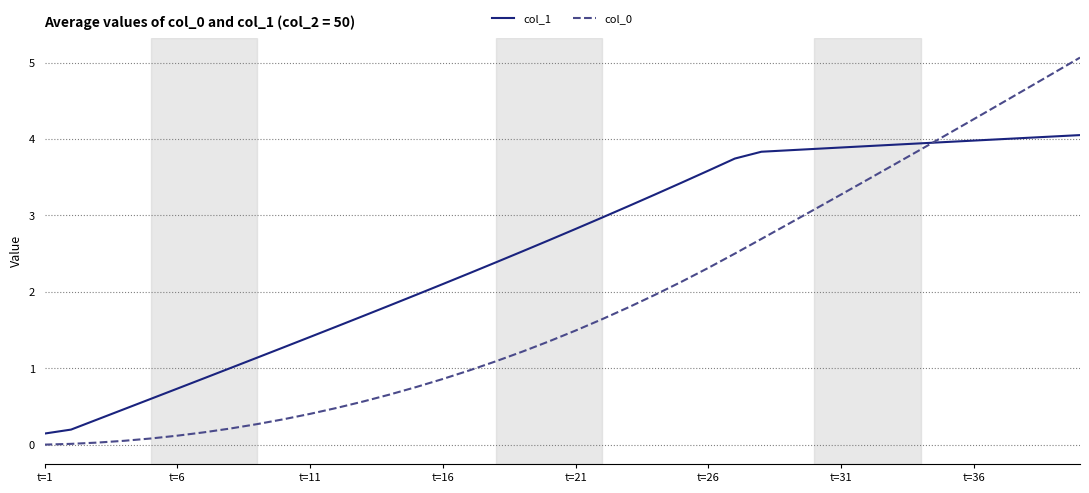

What is the maximum value shown in the chart?

5.1